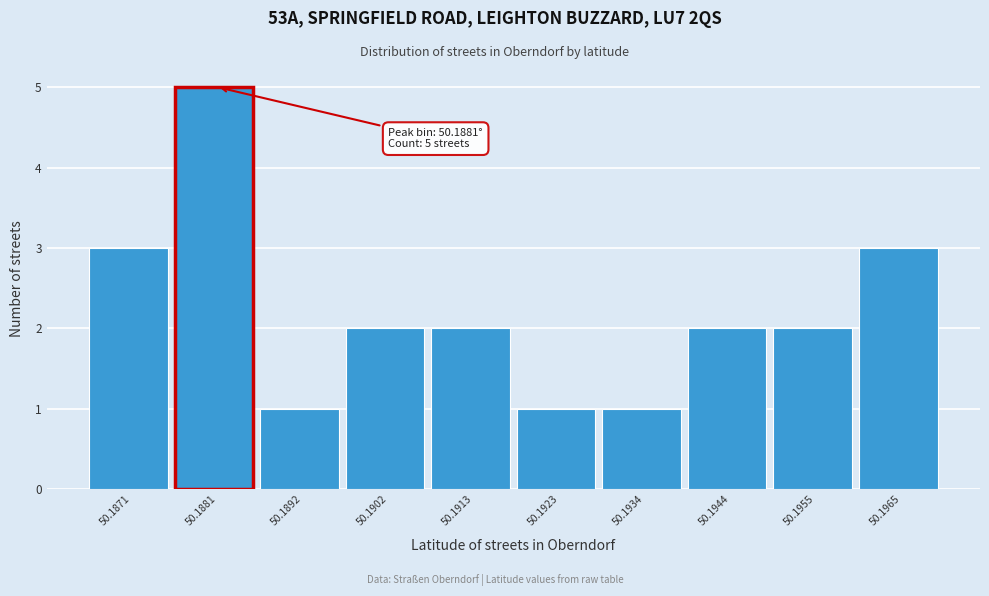

Reading left to right, transcribe all the data shown in this chart.

50.1871=3	50.1881=5	50.1892=1	50.1902=2	50.1913=2	50.1923=1	50.1934=1	50.1944=2	50.1955=2	50.1965=3